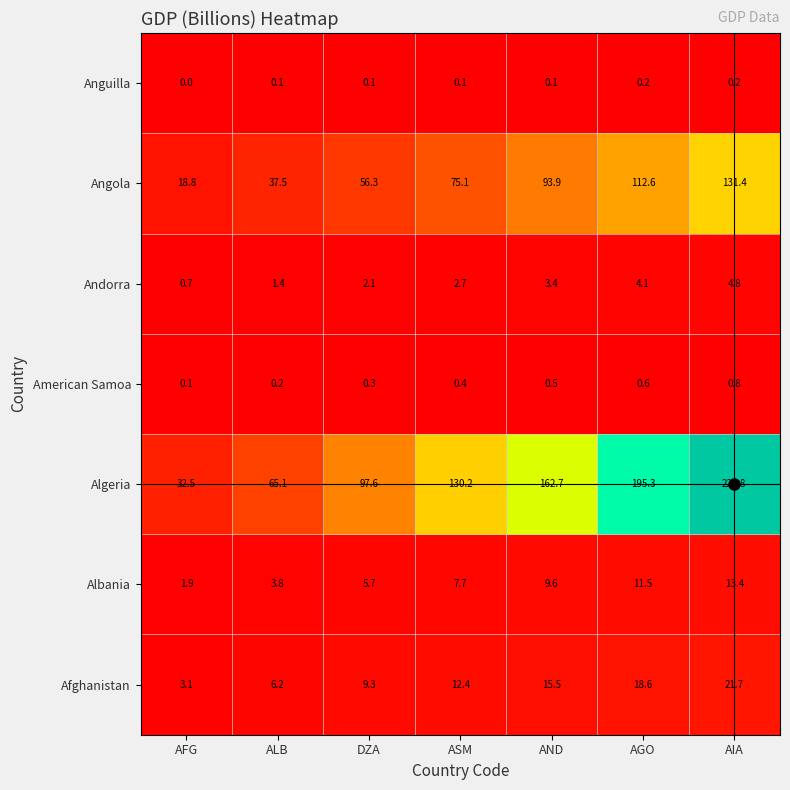

Which series has the largest range (max minus min)?

Algeria